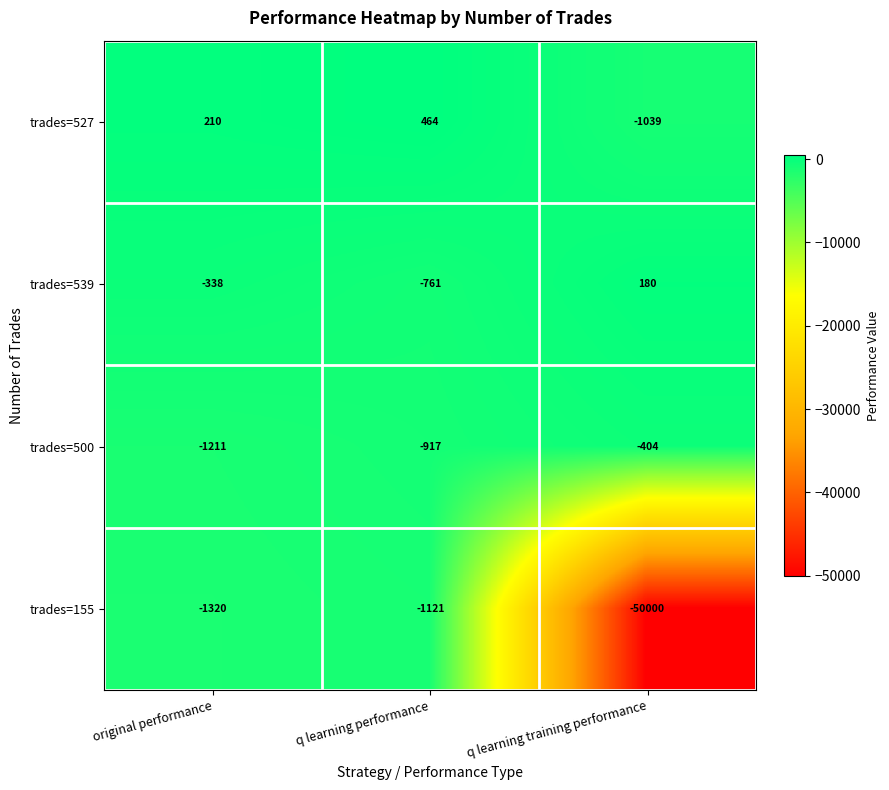

Reading left to right, what are all the values shown in this chart?

trades=527: 210	464	-1039
trades=539: -338	-761	180
trades=500: -1211	-917	-404
trades=155: -1320	-1121	-50000